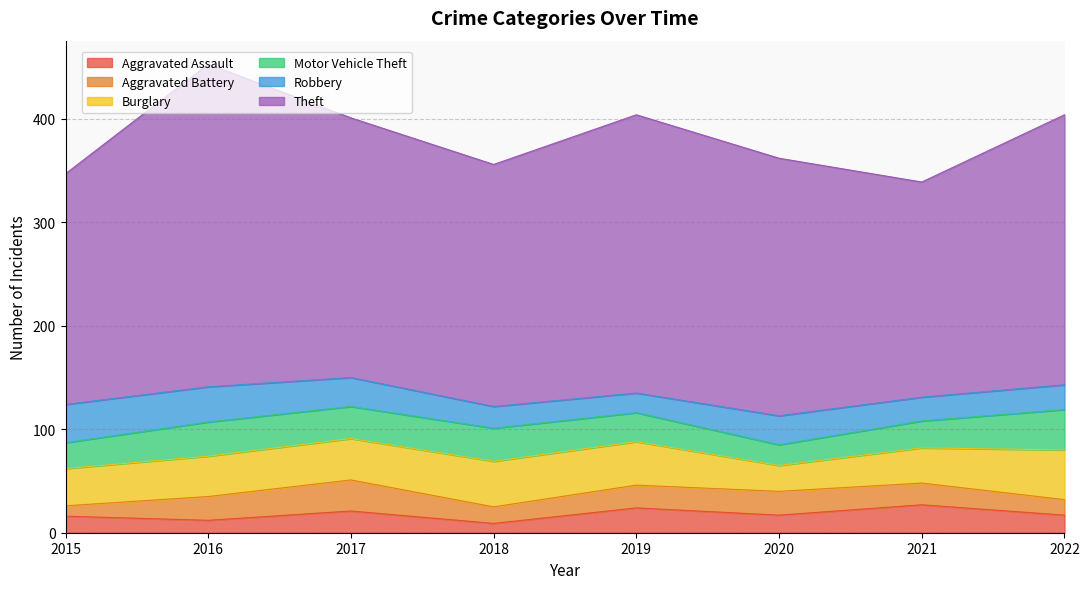

What is the maximum value shown in the chart?

312